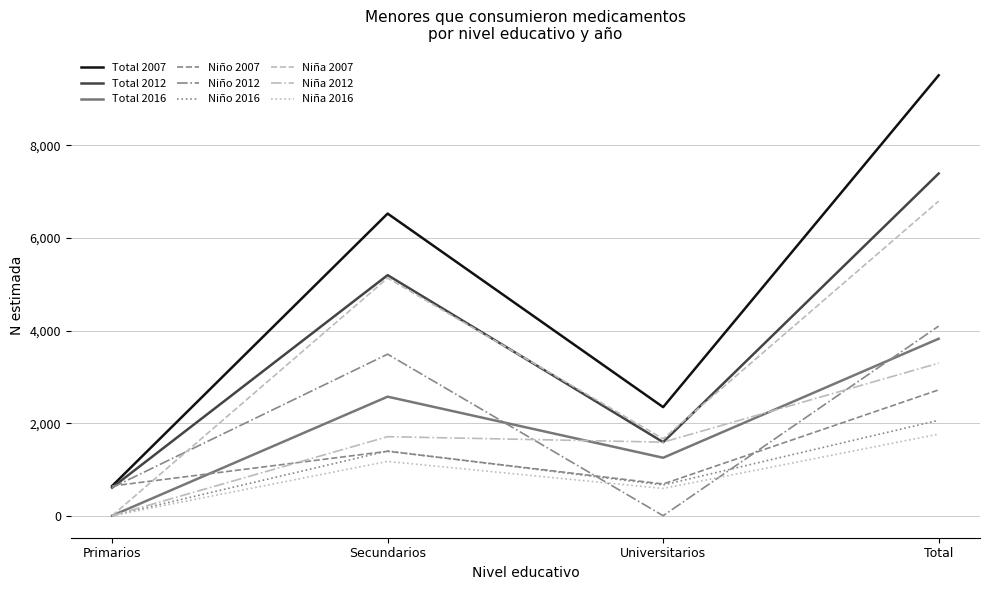

At how many categories does at least one series exceed 1781?

3